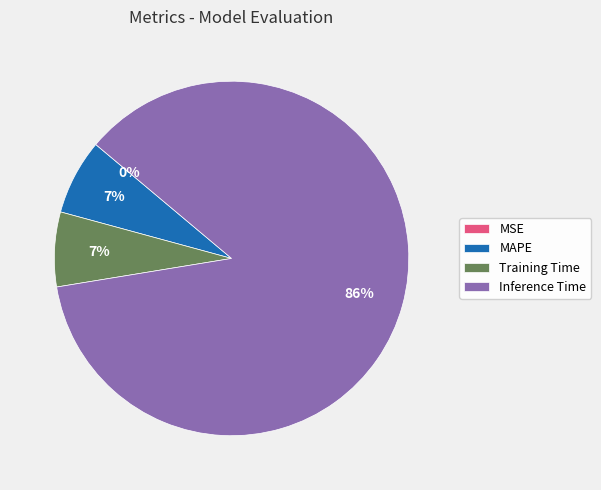

Which has a higher value, MAPE or Inference Time?

Inference Time